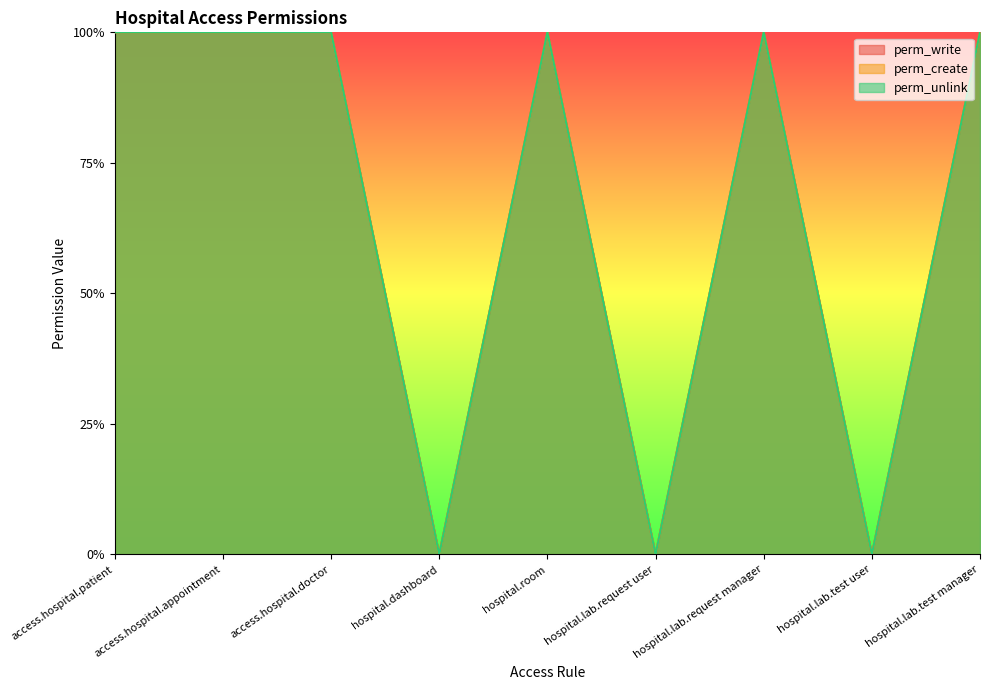

What is the maximum value for perm_write?

1